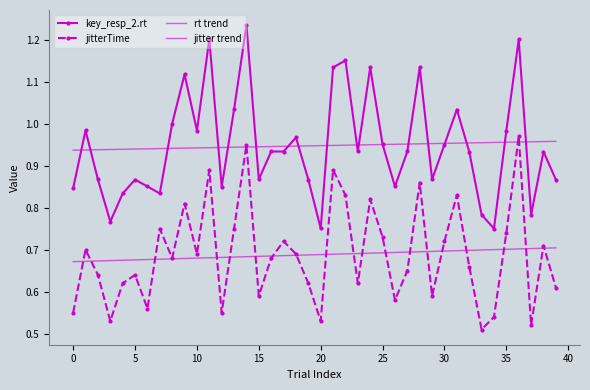

Which series has the largest total across all categories?

key_resp_2.rt